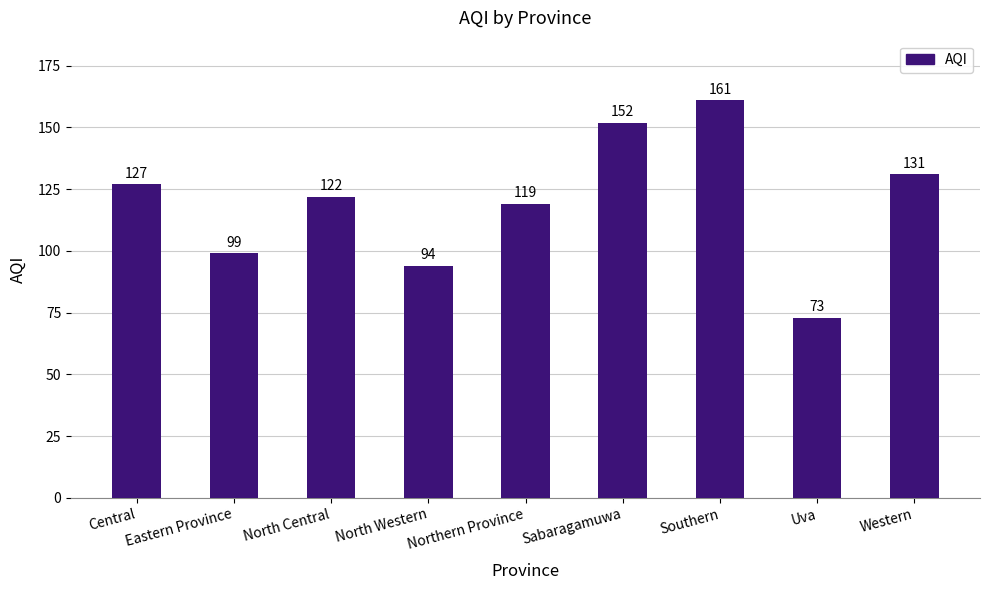

What is the greatest value displayed?

161